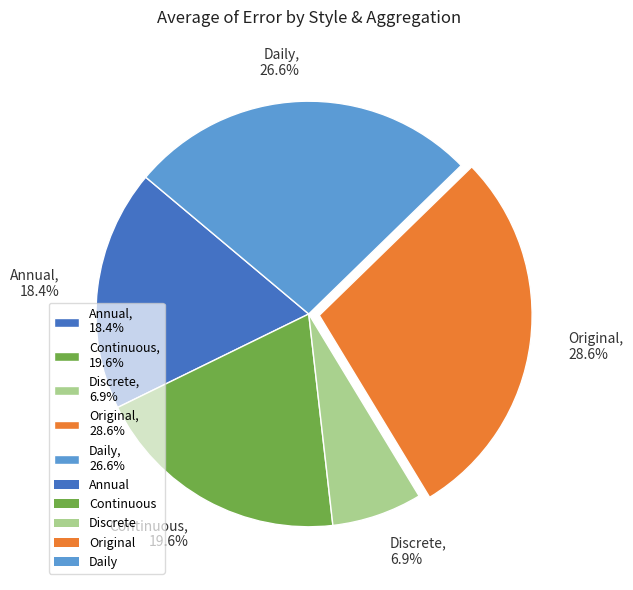

Does any single category account for the majority?

No